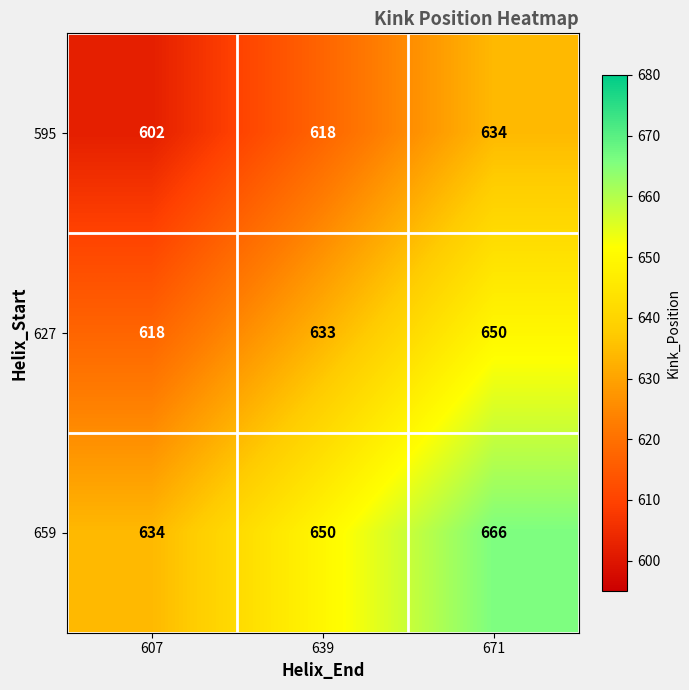

Reading left to right, list all the values displayed in this chart.

595: 607=602	639=618	671=634
627: 607=618	639=633	671=650
659: 607=634	639=650	671=666